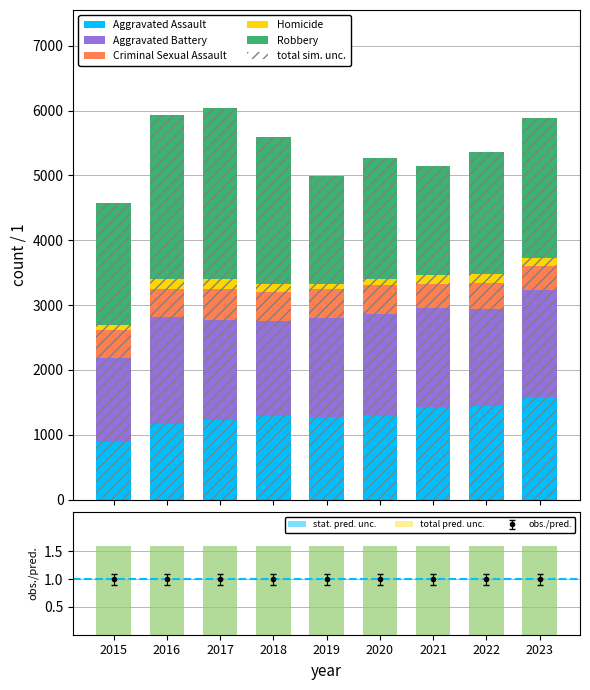

Rank the categories by Homicide value from lowest to highest.

2019, 2015, 2020, 2018, 2023, 2021, 2022, 2017, 2016